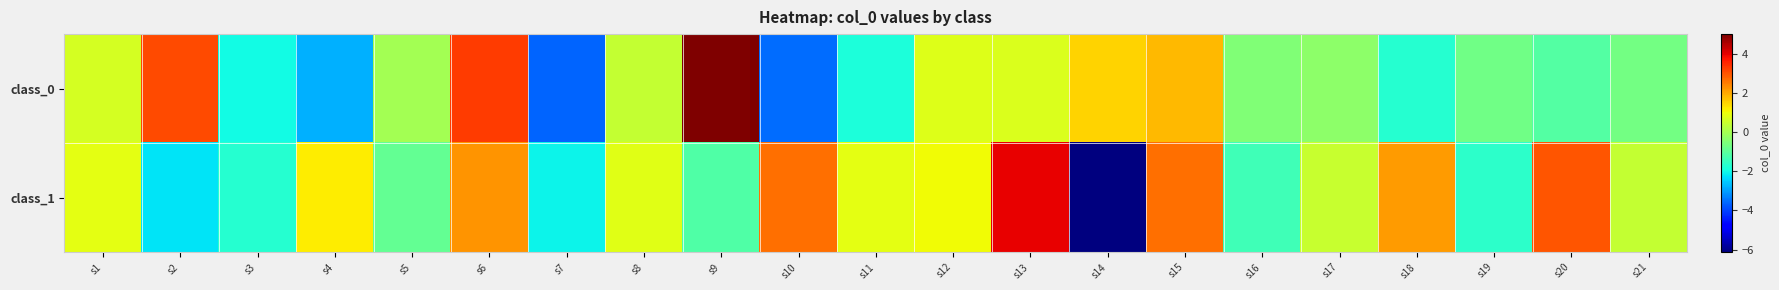

List the series in order of their peak value, lowest first.

class_1, class_0